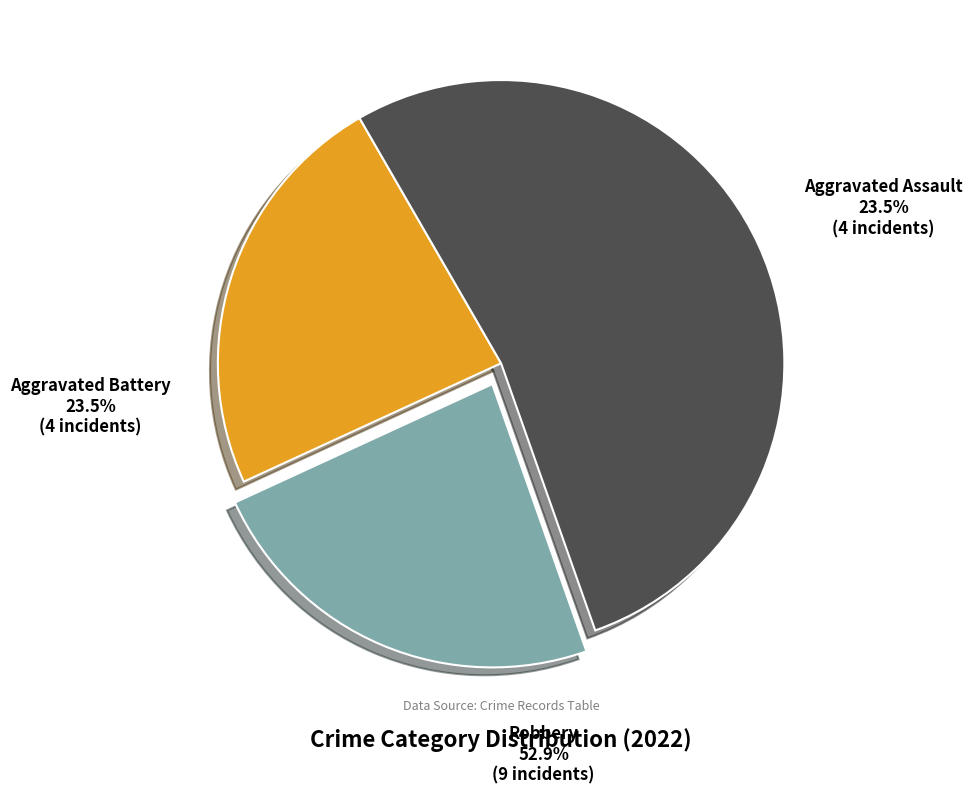

Does Aggravated Battery account for over 50% of the chart?

No